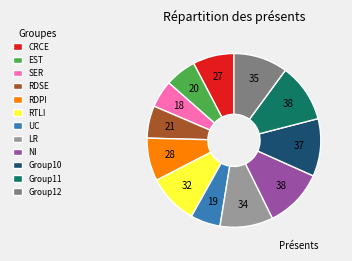

Do NI and LR together represent more than half of the pie?

No